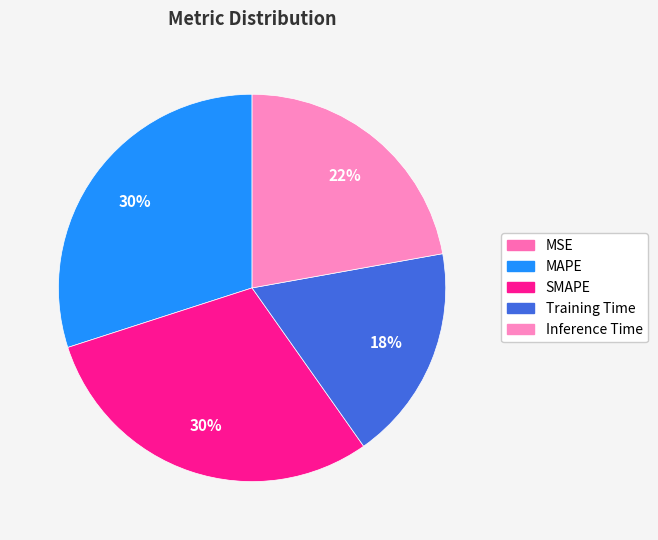

Does MAPE represent more than half of the total?

No